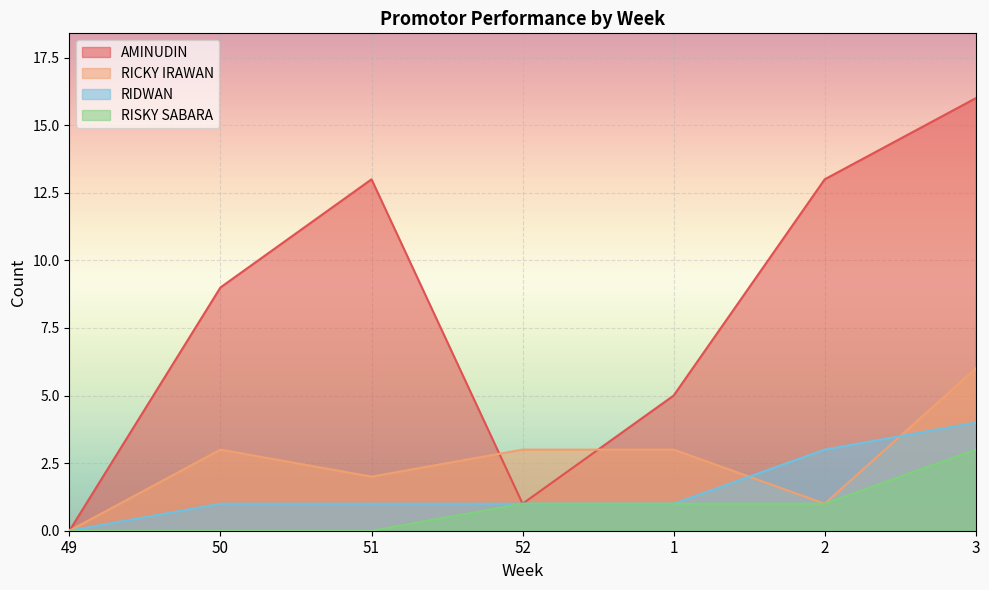

What is the value of the AMINUDIN point at the 7th from the left?

16